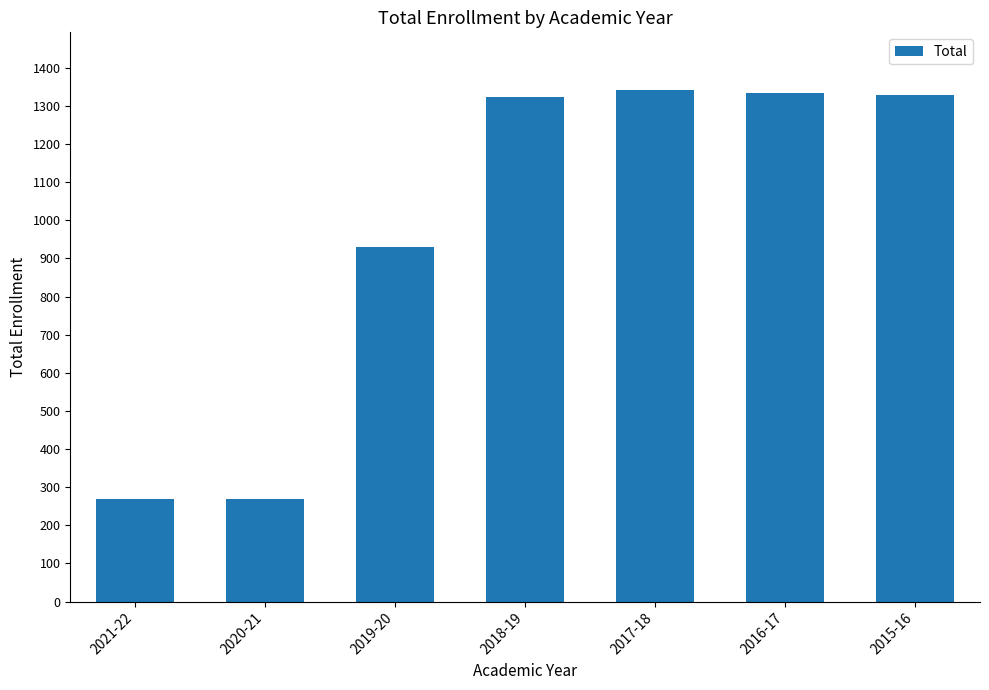

What is the greatest value displayed?

1343